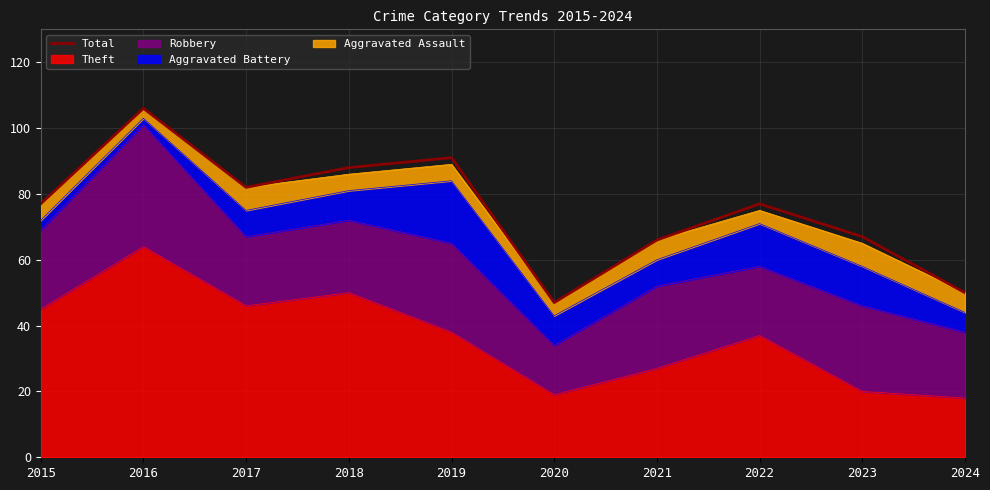

Which has a higher value, 2024 or 2023?

2023